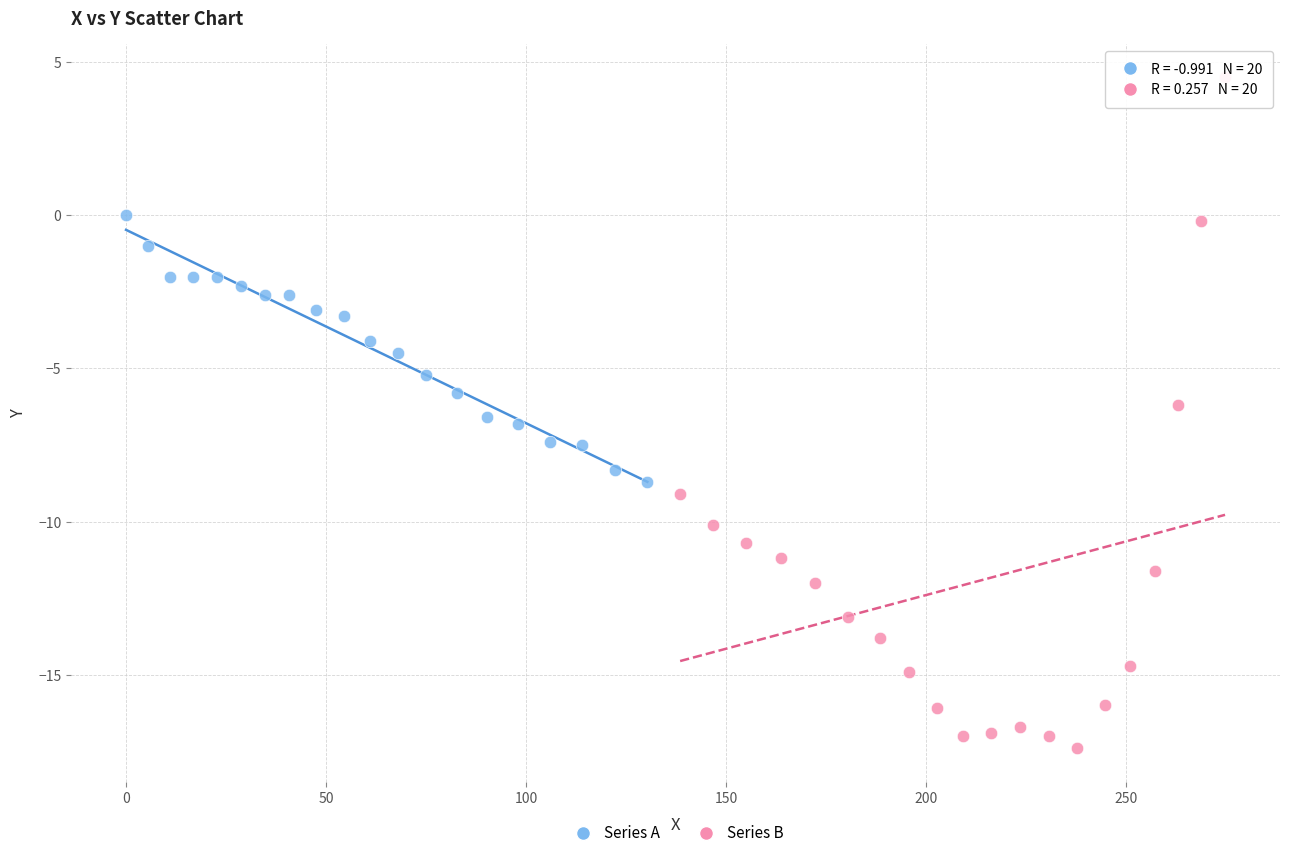

Which series contains the lowest Y value?

Series B